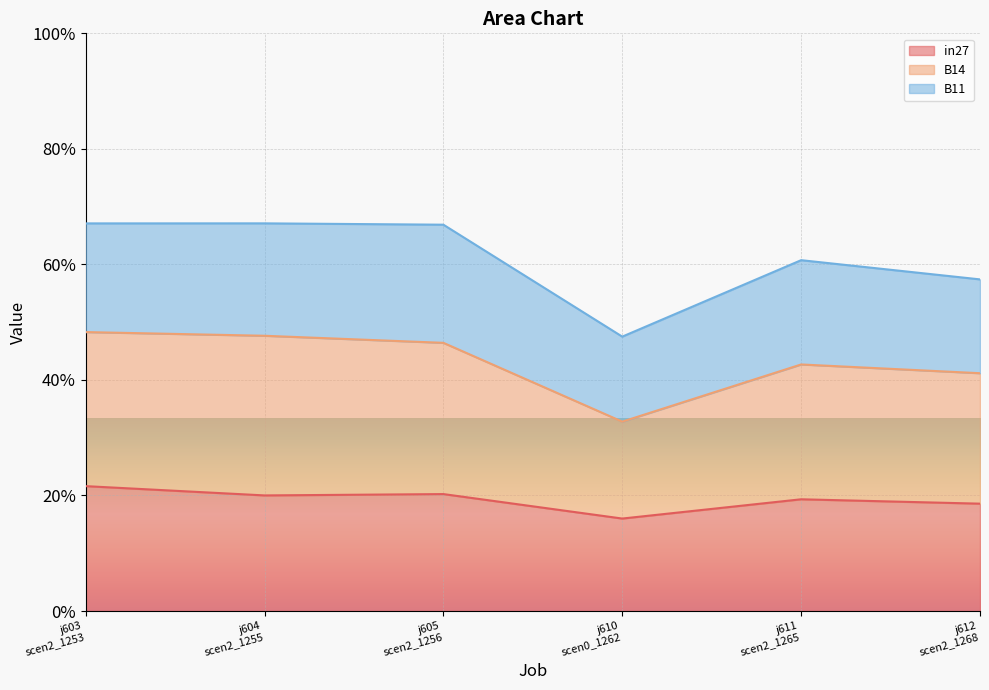

What are all the series names shown in the legend?

in27, B14, B11